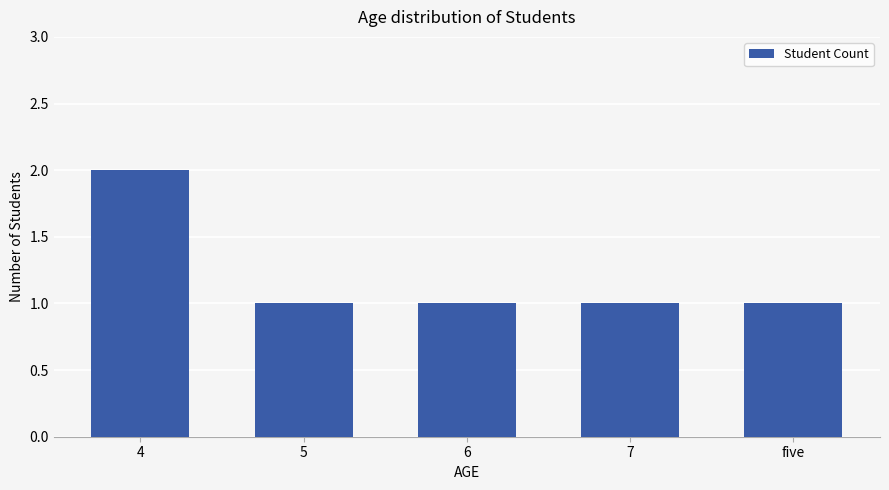

How many bars are there in total?

5